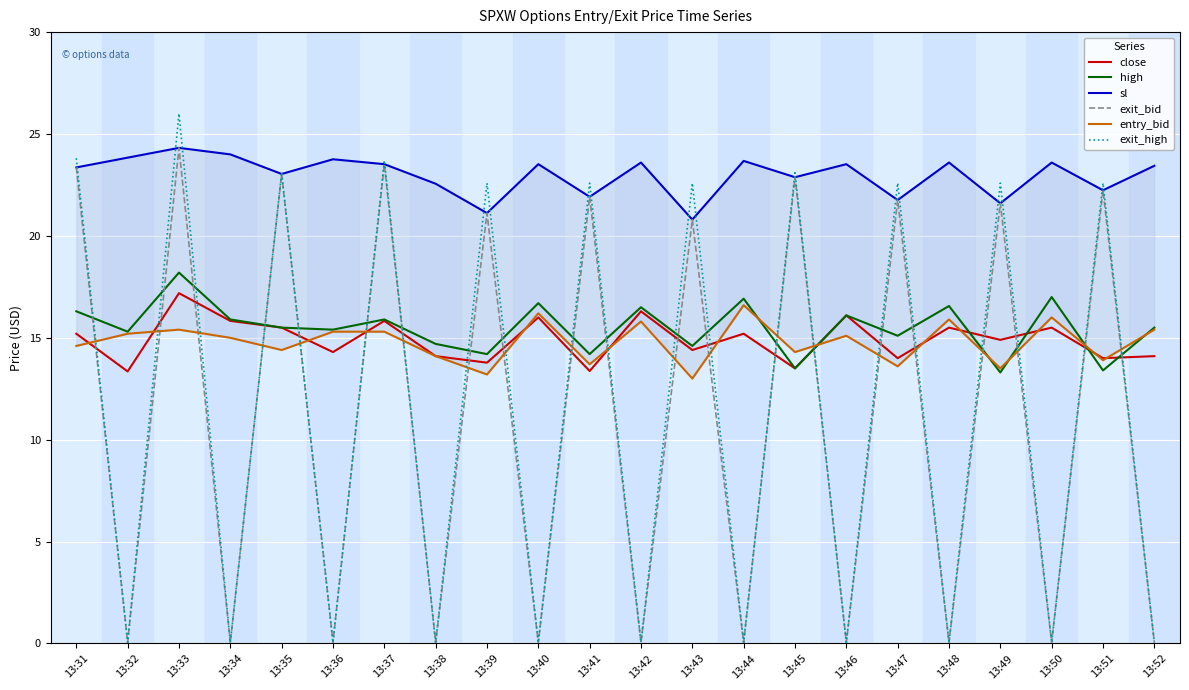

How many data points in high are less than 15?

7